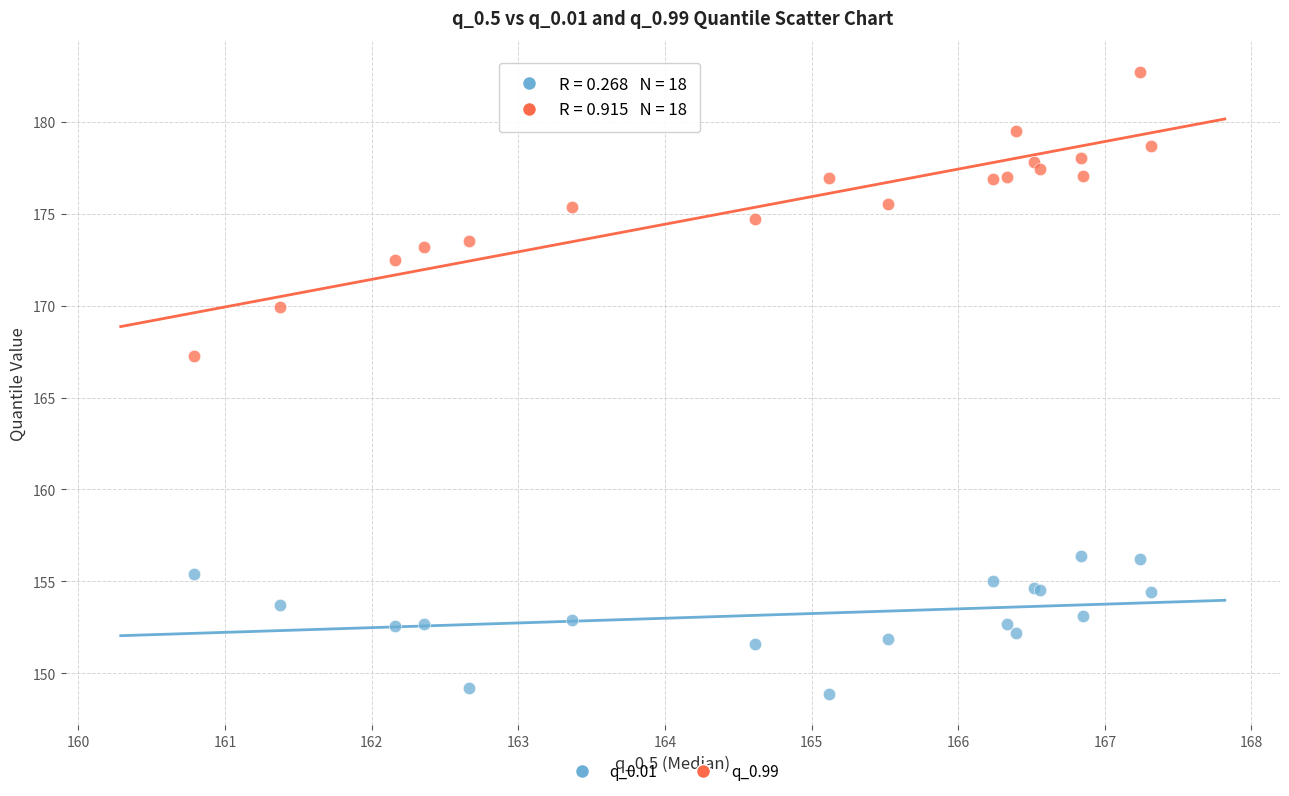

Across all series, what Y value is closest to 165?

167.3